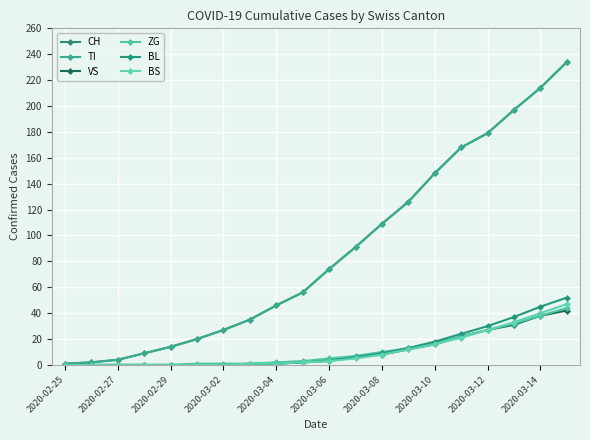

Which category has the lowest value in the ZG series?

2020-02-25